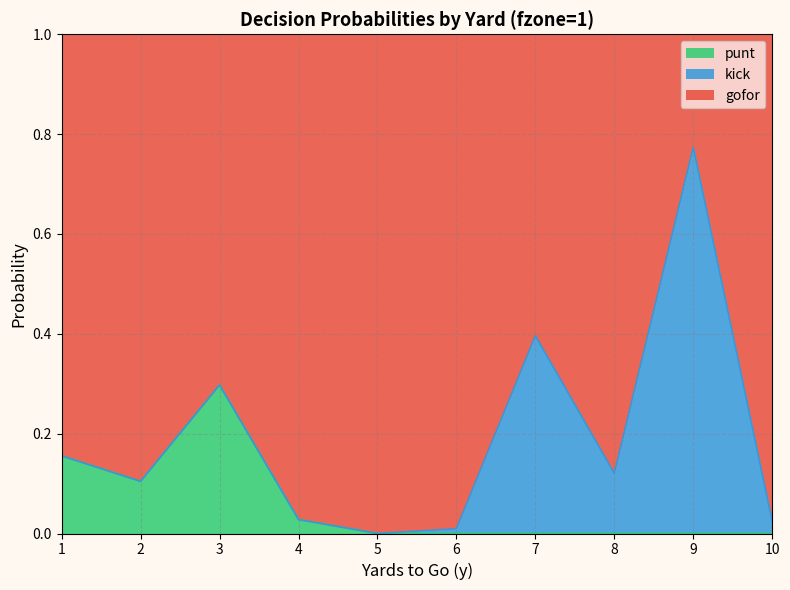

What is the maximum value shown in the chart?

0.8